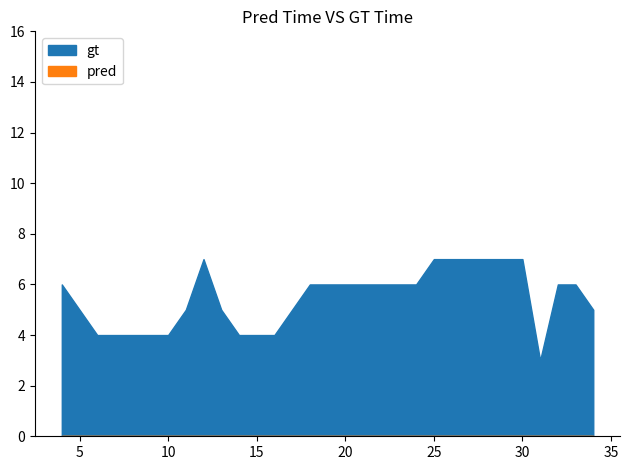

How many data points in gt are above 6?

7